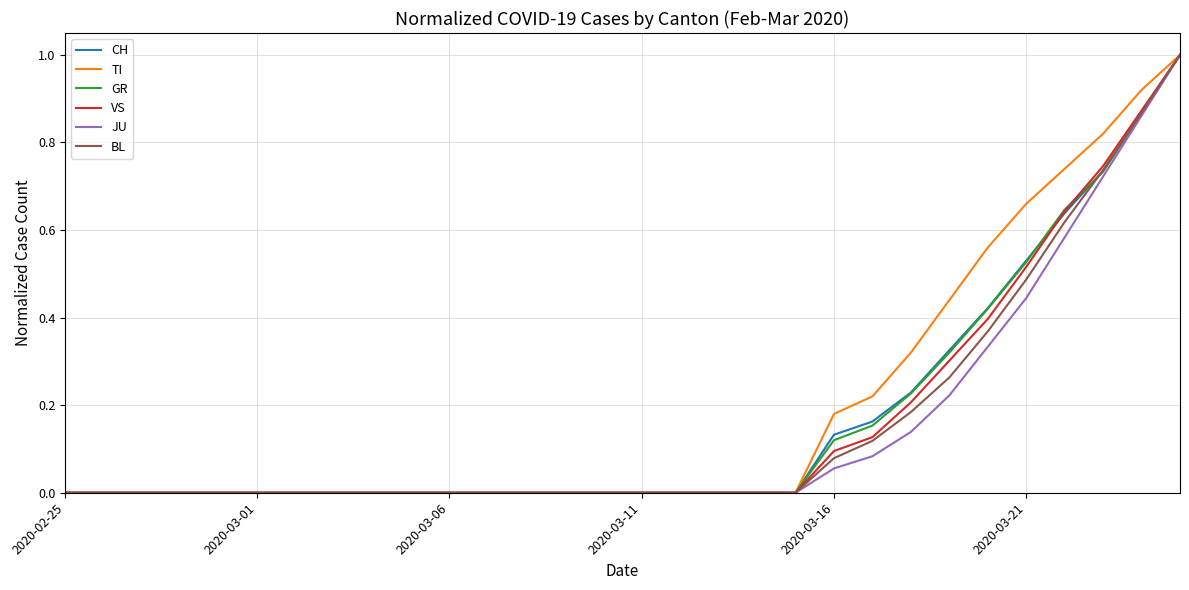

What is the highest value of the TI series?

1.0